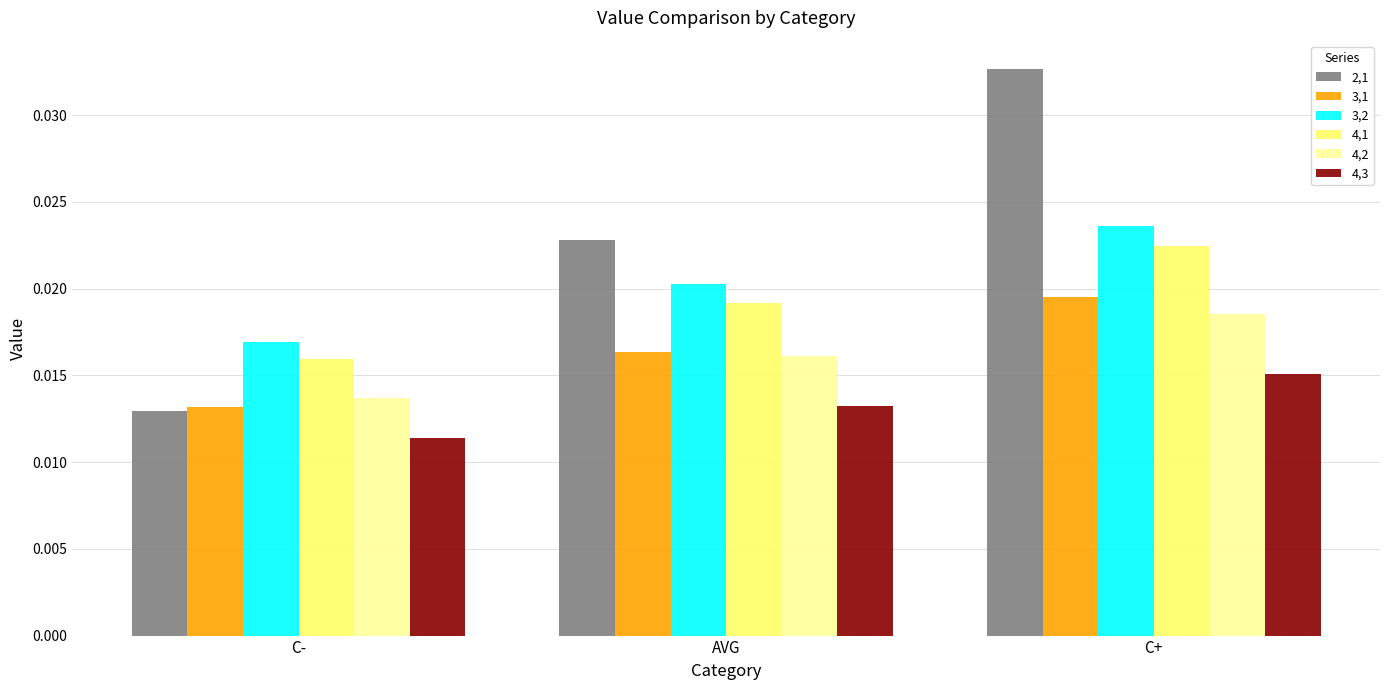

At which category does the chart reach its minimum across all series?

C-